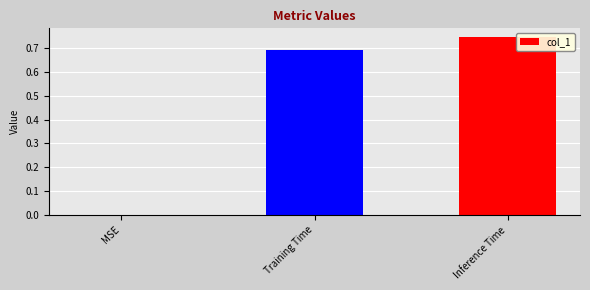

Which category has the highest value across all series?

Inference Time